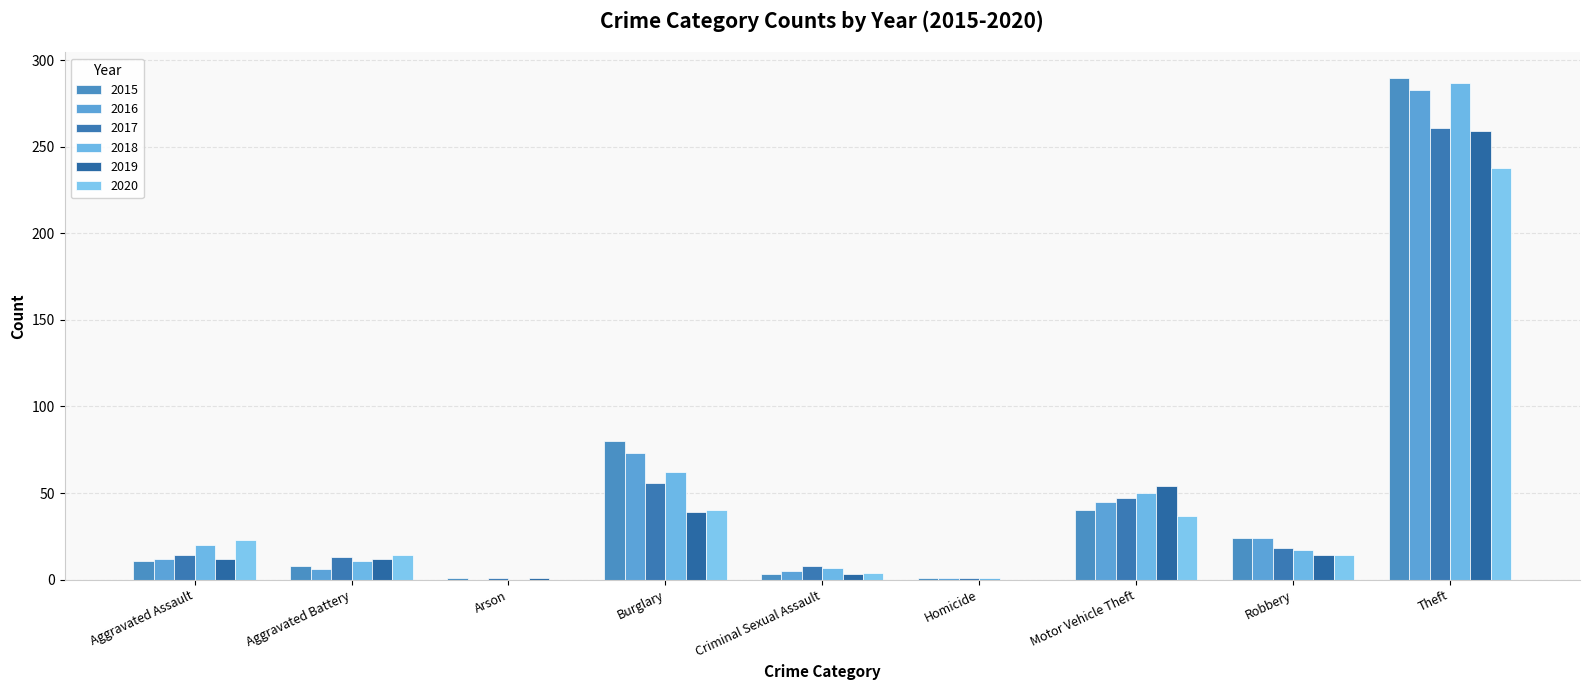

Does the chart contain stacked bars?

No